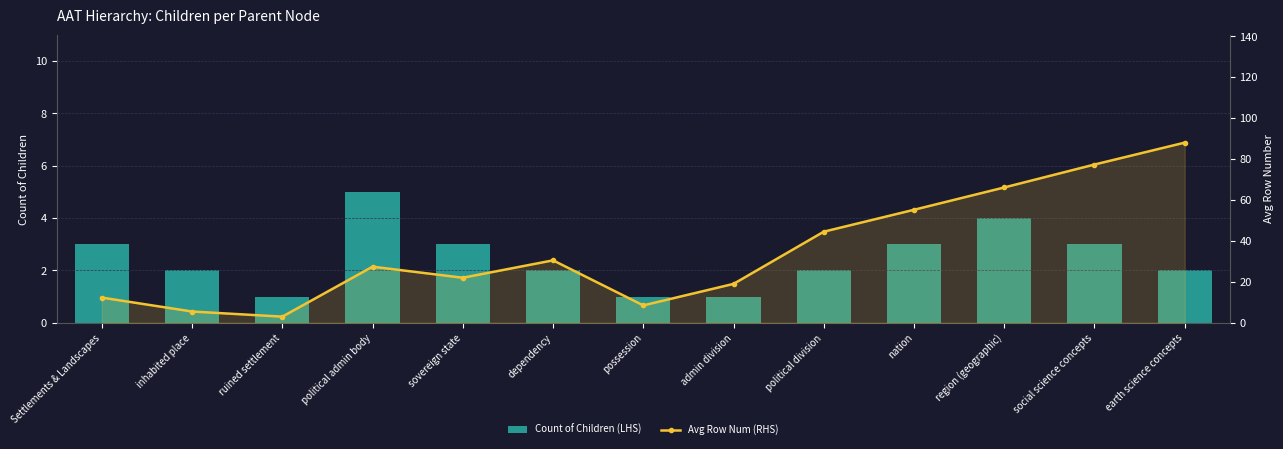

What position from the left is political admin body?

4